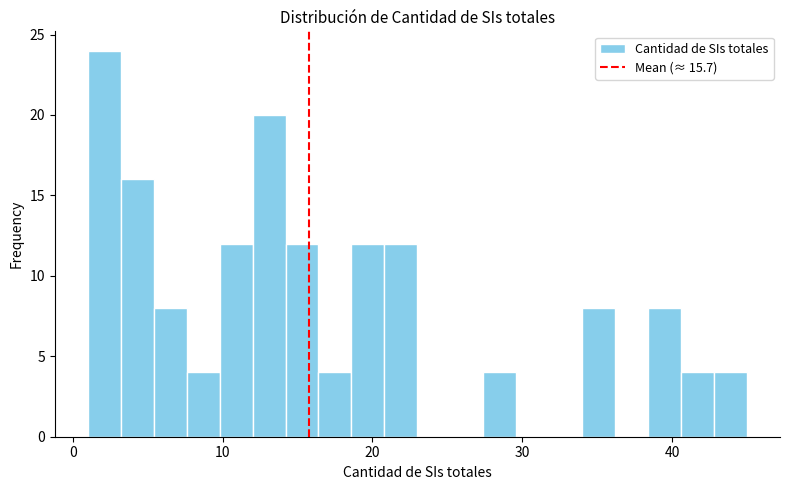

Around what value on the x-axis is the tallest bar? Give the approximate position of its centre, as read against the axis.

2